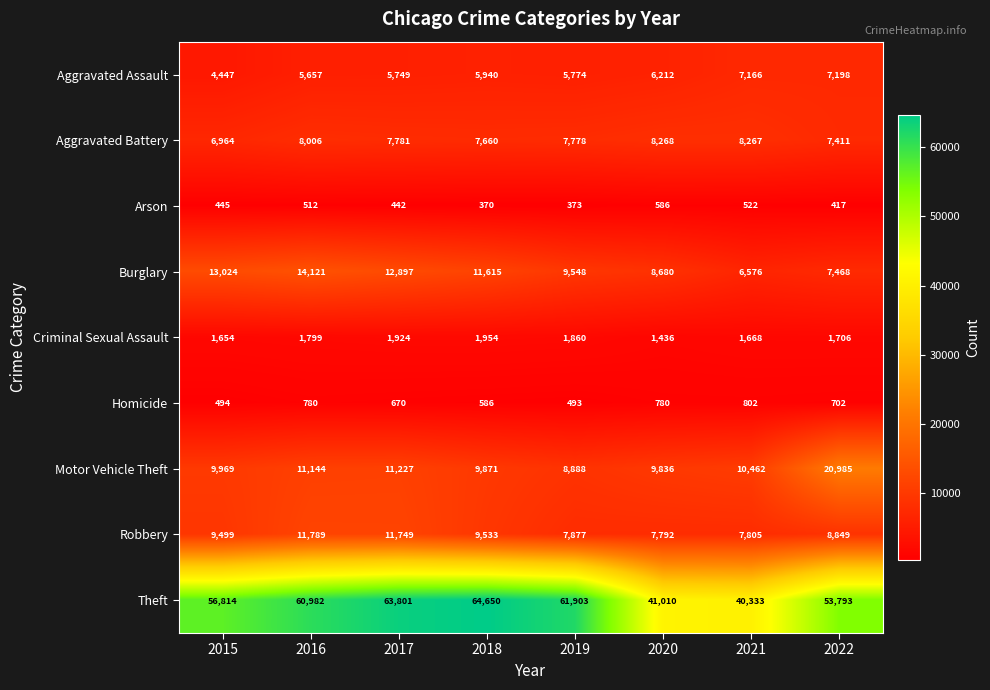

What is the minimum value shown in the chart?

370